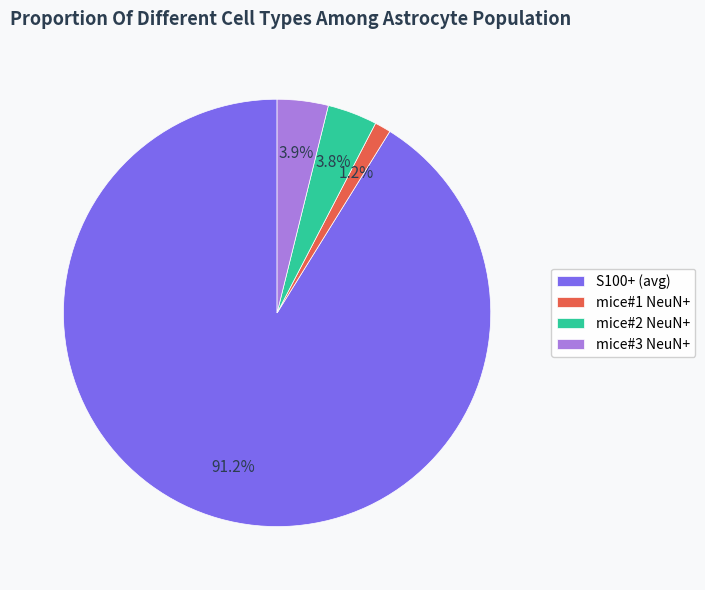

Which has a higher value, S100+ (avg) or mice#2 NeuN+?

S100+ (avg)